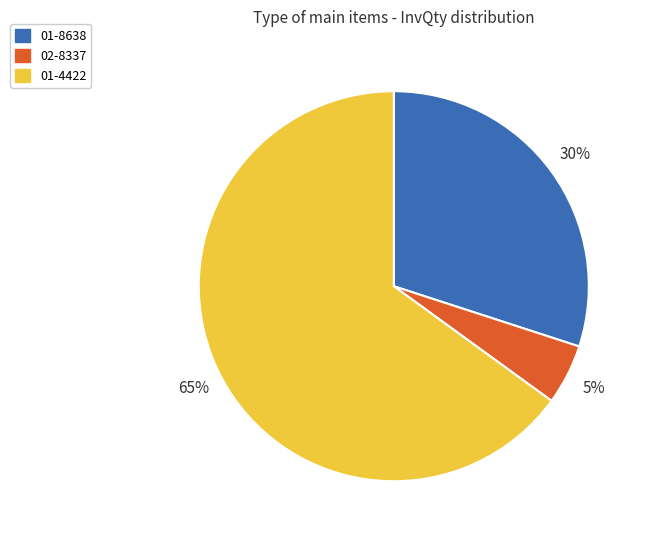

Is it true that 01-8638 is 43% of the pie?

False